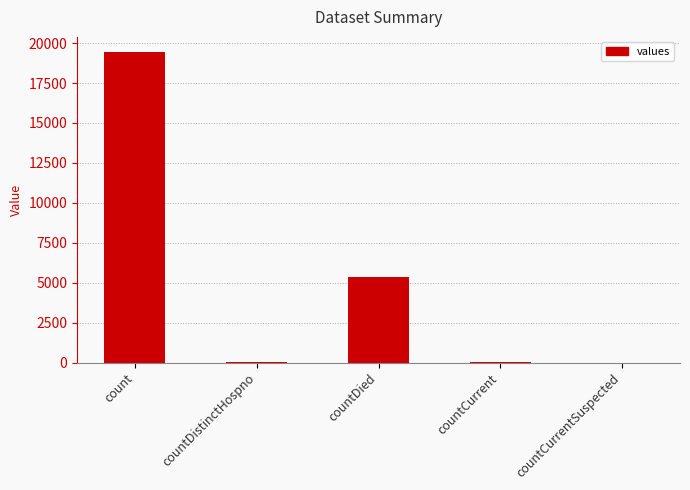

Which category has the highest value across all series?

count